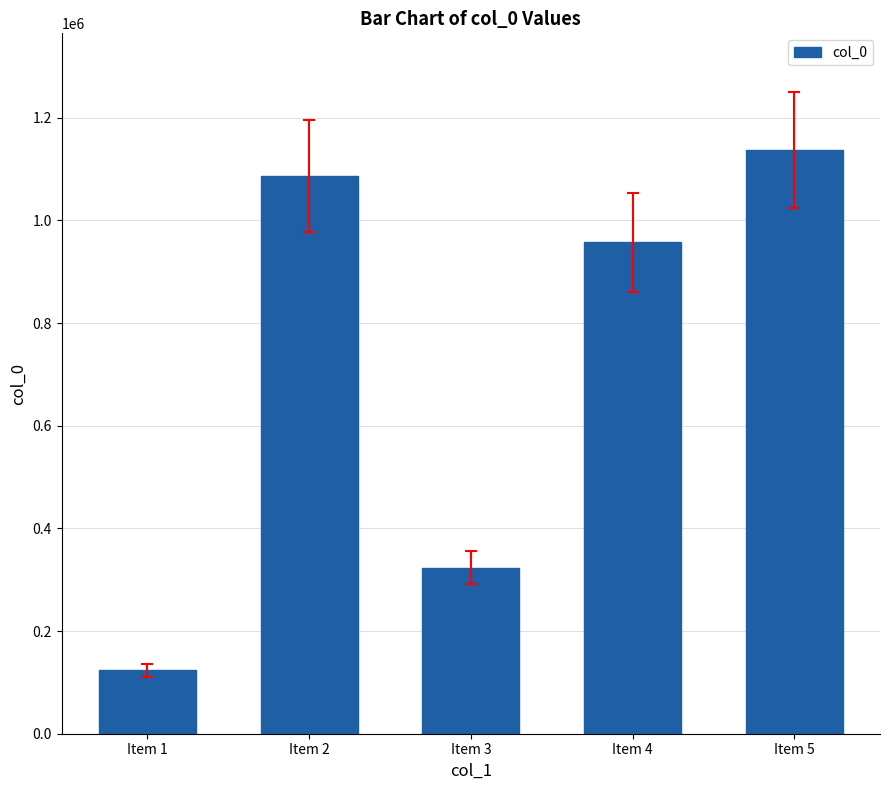

True or false: the data shows 956924 at Item 4.

True